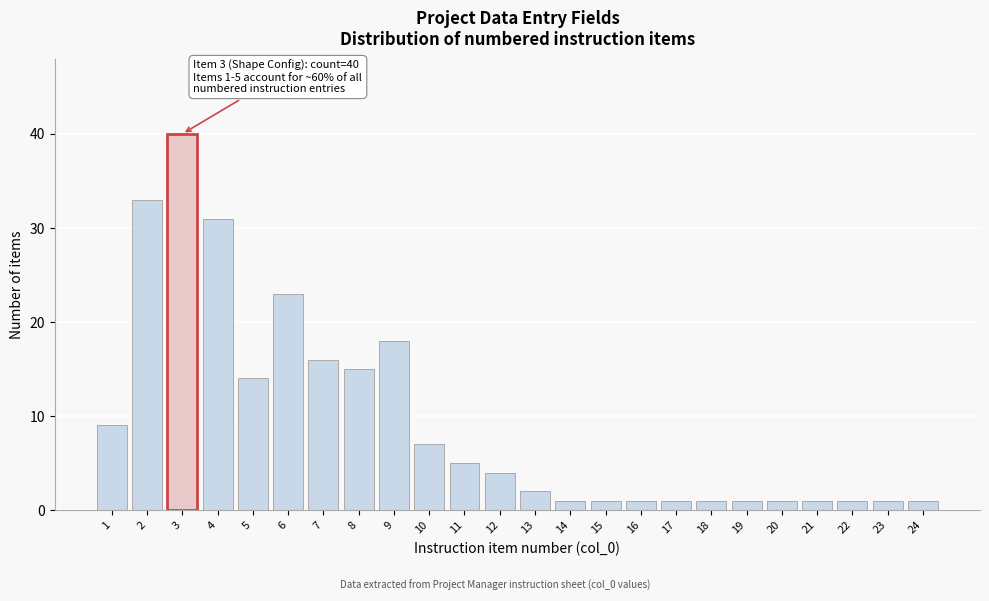

Reading right to left, list all the values displayed in this chart.

1	1	1	1	1	1	1	1	1	1	1	2	4	5	7	18	15	16	23	14	31	40	33	9